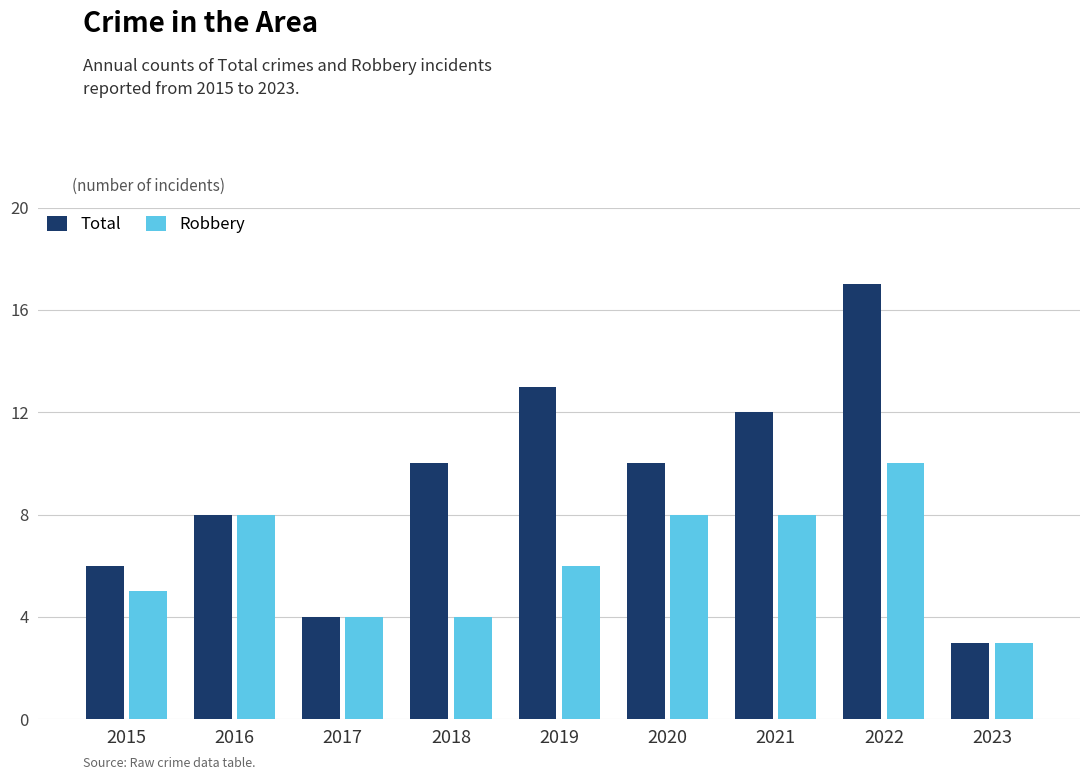

What is the sum of all Robbery values?

56